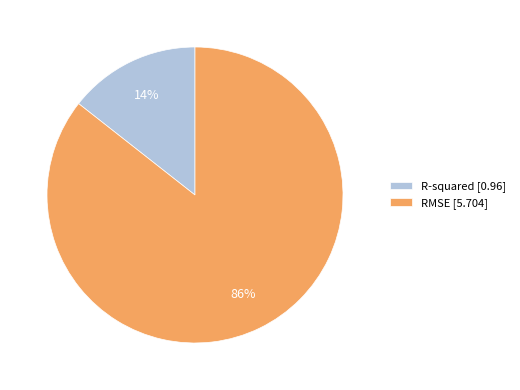

Approximately how many times larger is the value at R-squared compared to RMSE?

0.2